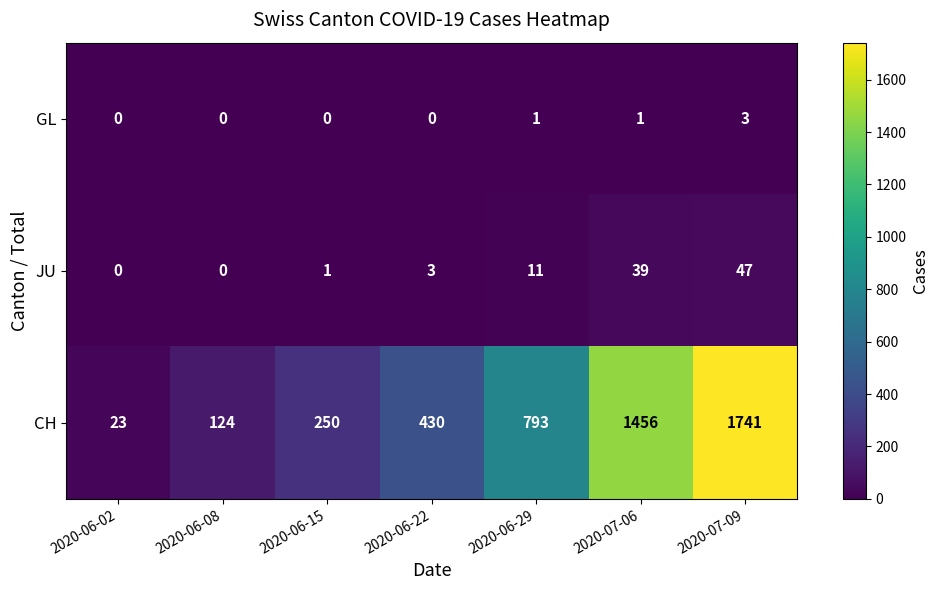

Where is JU nearest to the value 23?

2020-06-29